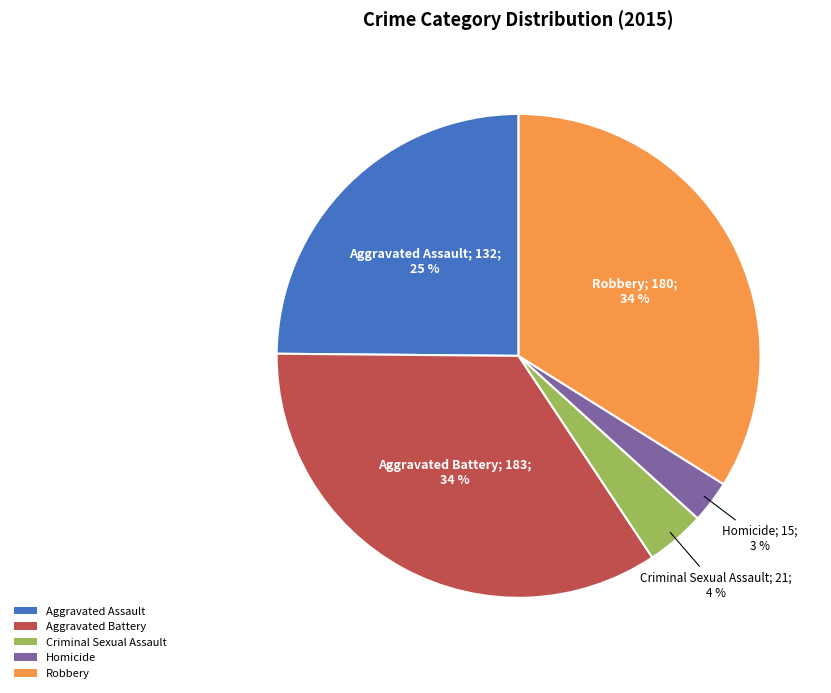

Combined, do Criminal Sexual Assault and Homicide account for over 50%?

No